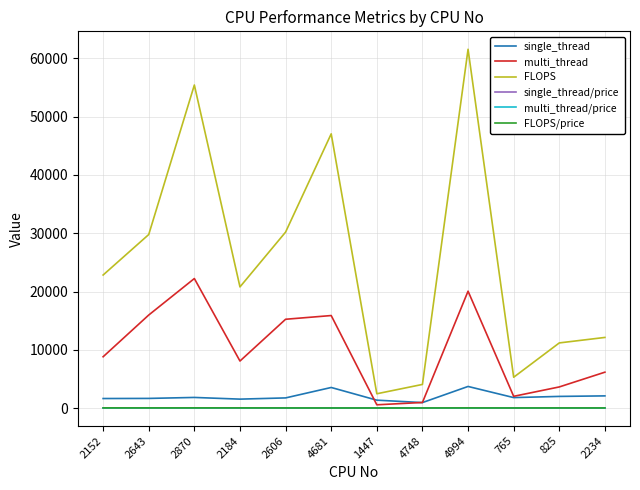

In multi_thread, how many points are lower than both neighbors (excluding endpoints)?

3